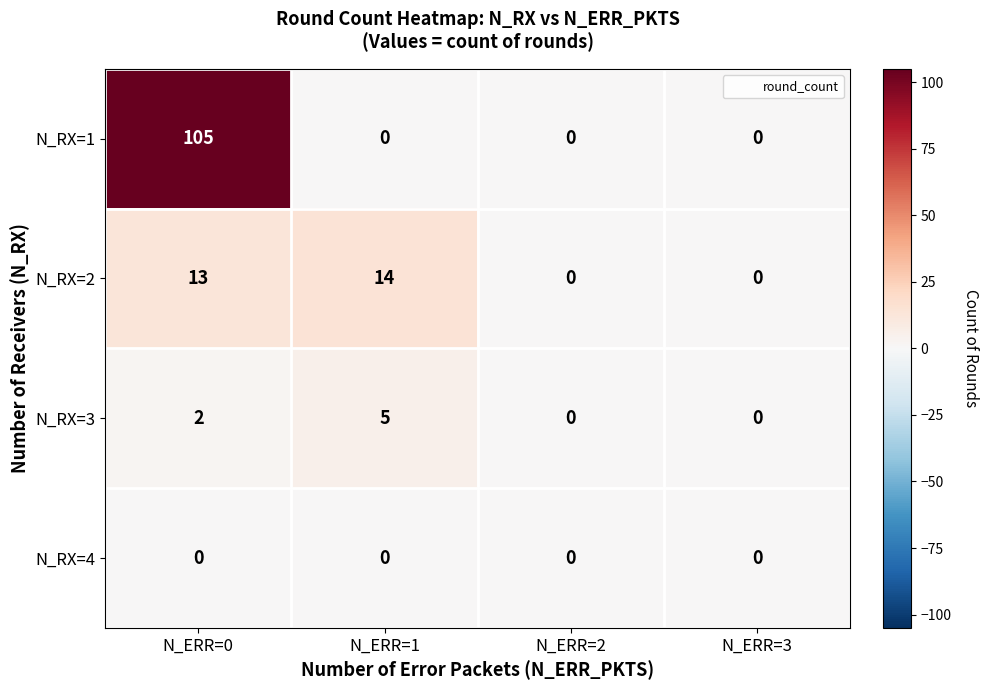

What is the highest value of the N_RX=3 series?

5